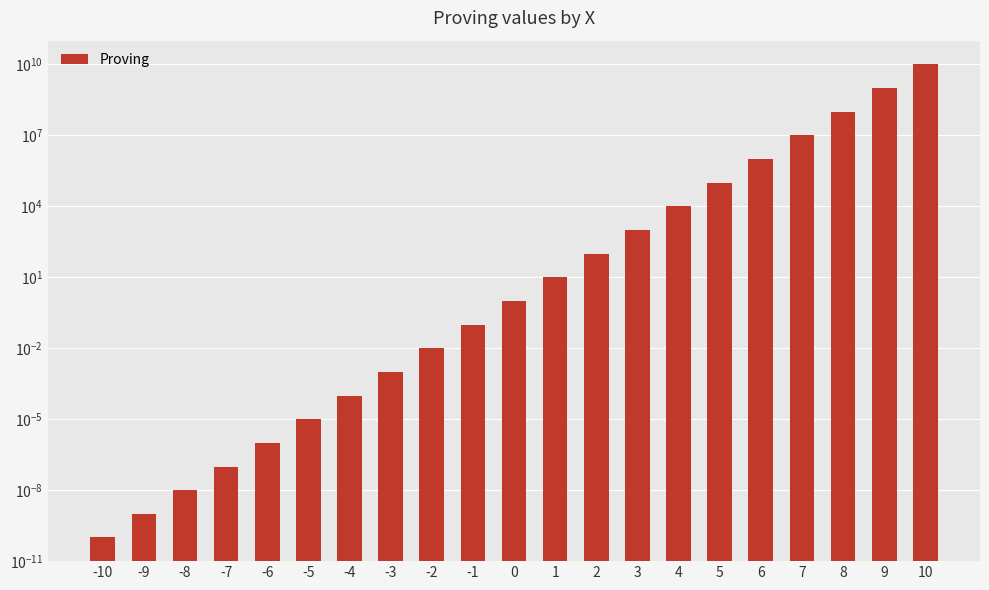

Which category has the highest value across all series?

10